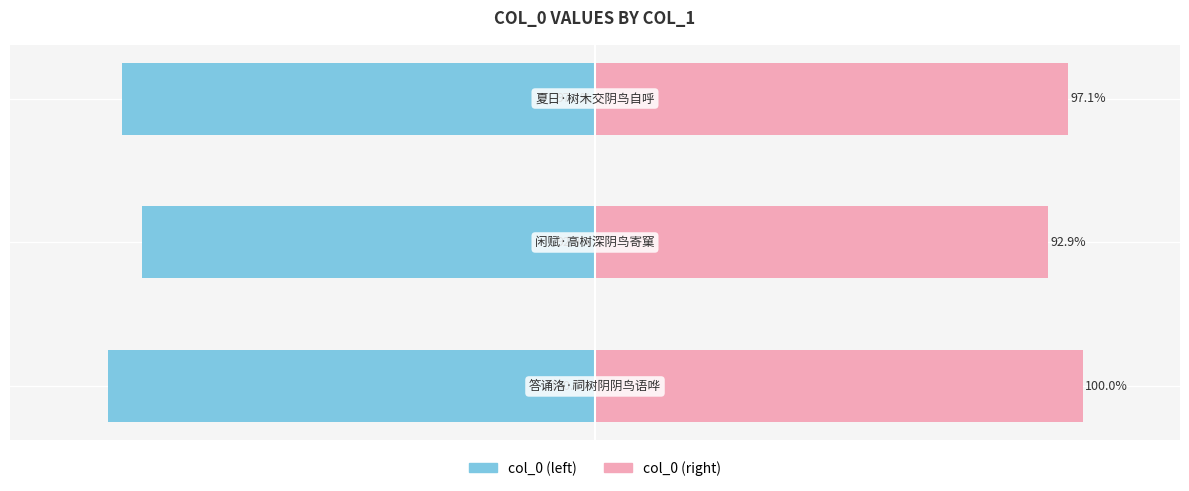

What is the sum of all col_0 (left) values?

-289.9